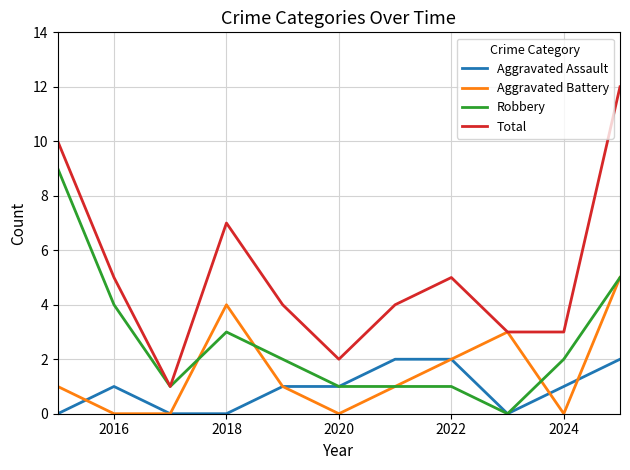

Which series has the largest total across all categories?

Total